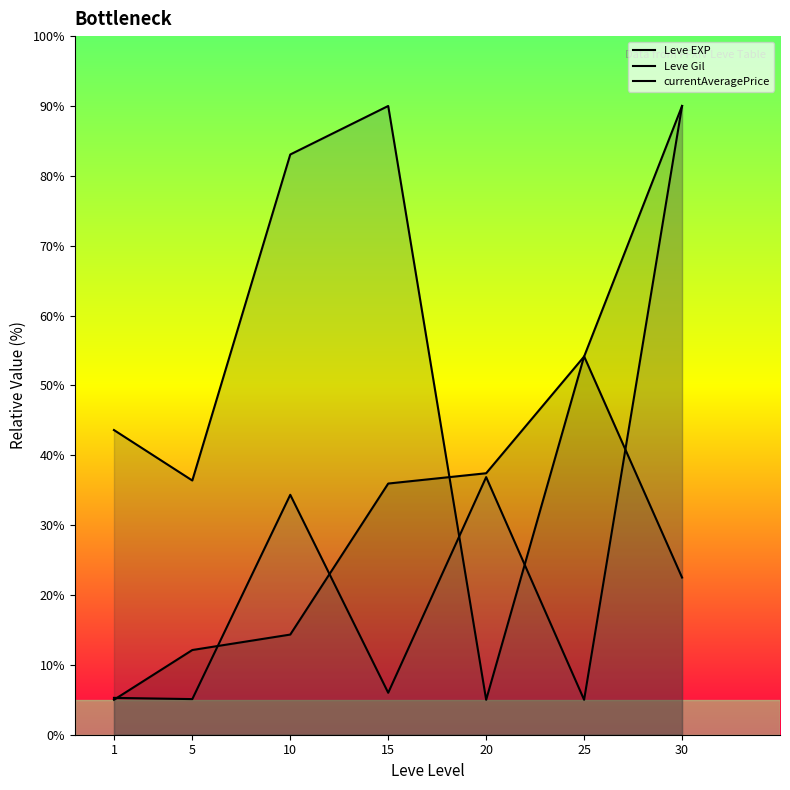

What is the sum of all Leve Gil values?

334.7